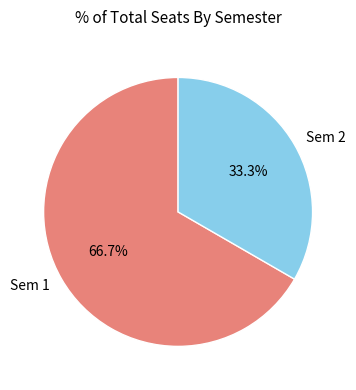

Do Sem 1 and Sem 2 together represent more than half of the pie?

Yes